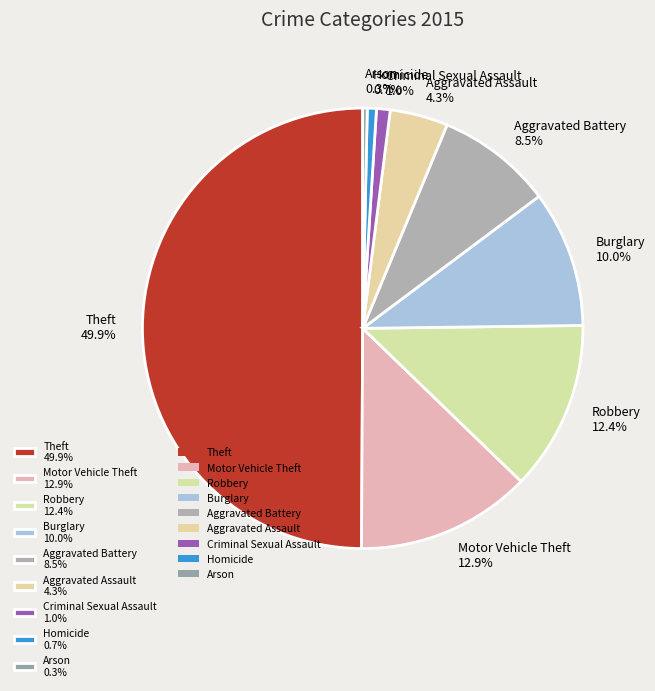

The Burglary slice represents 10% of the pie. True or false?

True